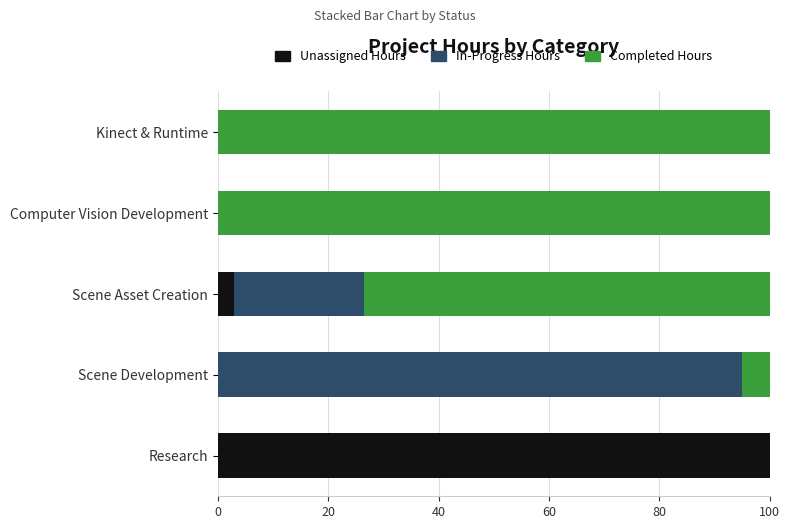

What is the total value across all series at Scene Asset Creation?

100.0